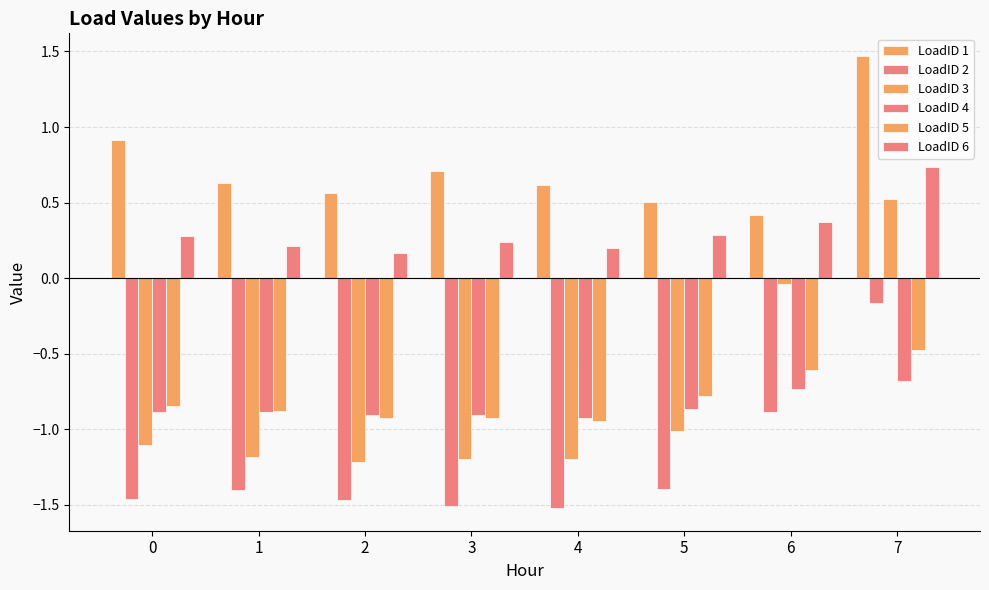

What value does the LoadID 5 series have at 0?

-0.8